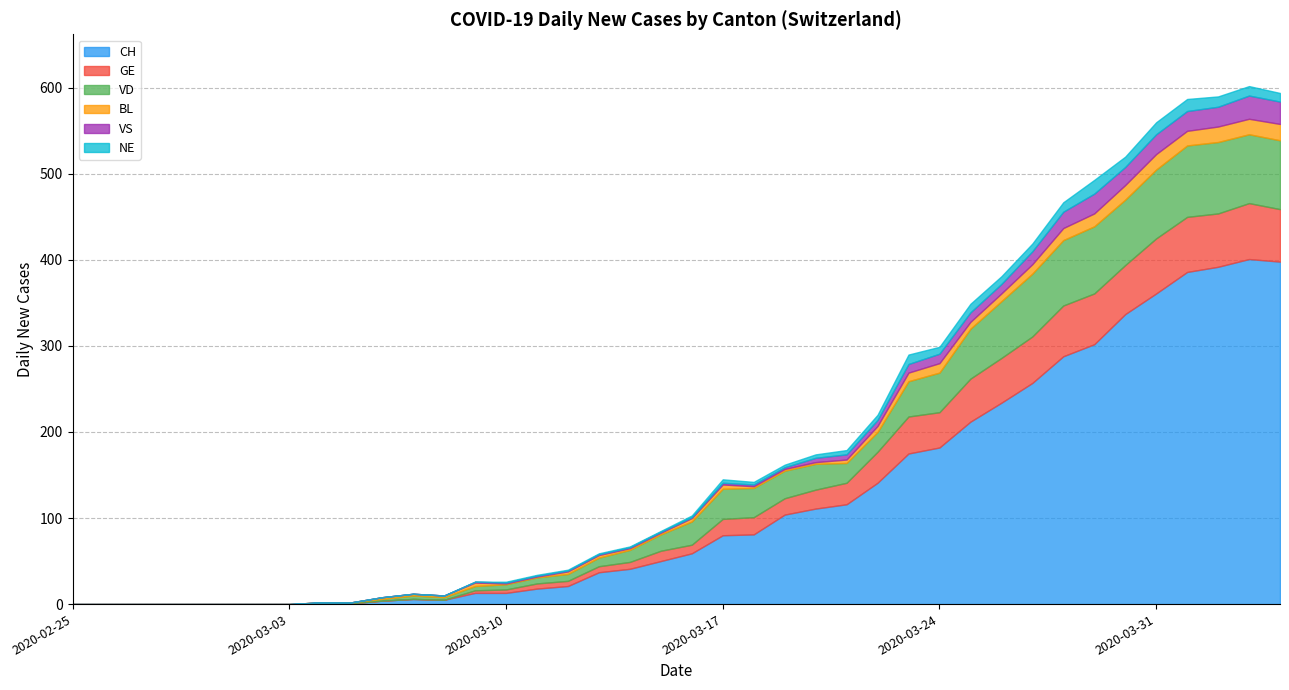

Is it true that VD equals 36 at 2020-03-25?

False